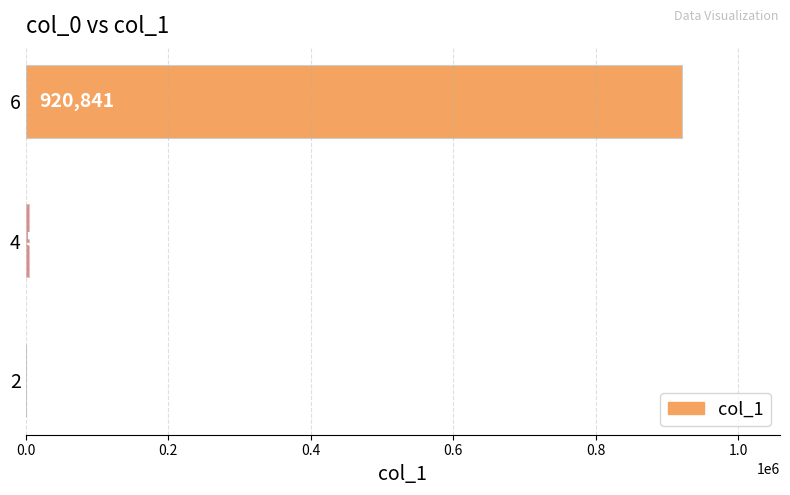

What is the sum of all values?

926125